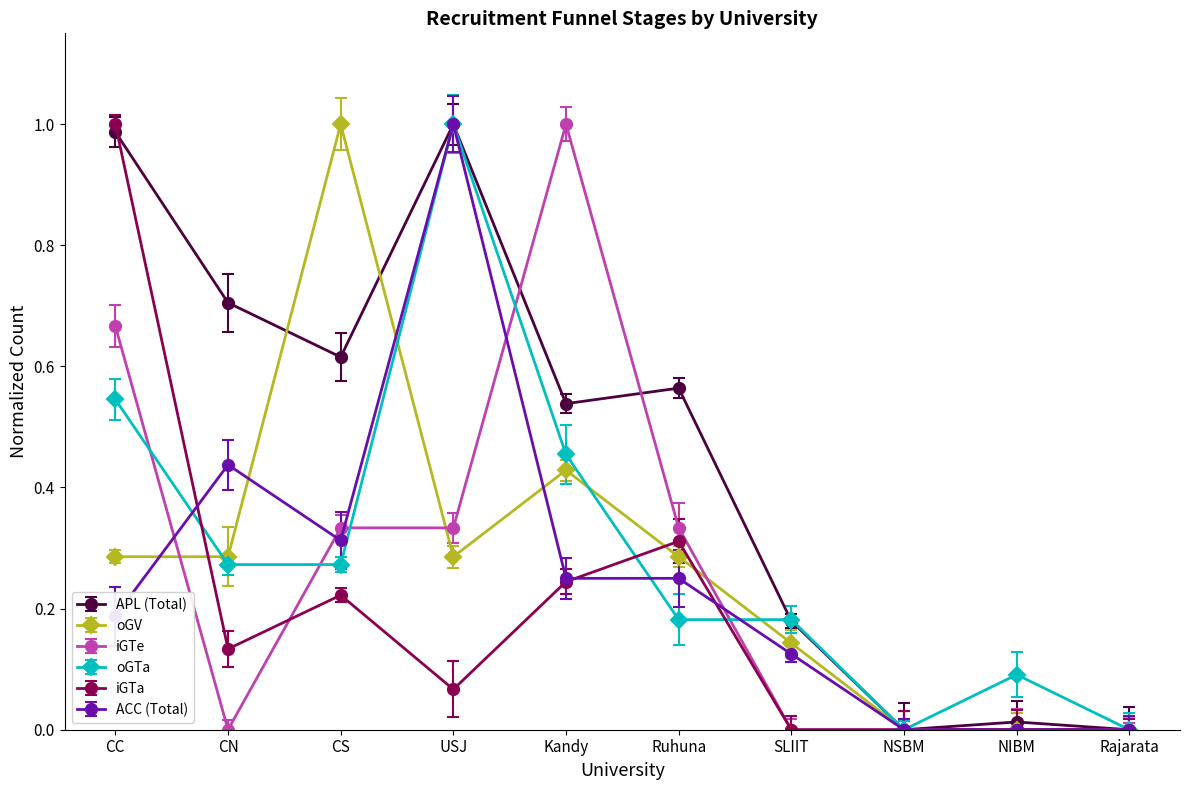

What is the label of the 5th point from the right?

Ruhuna